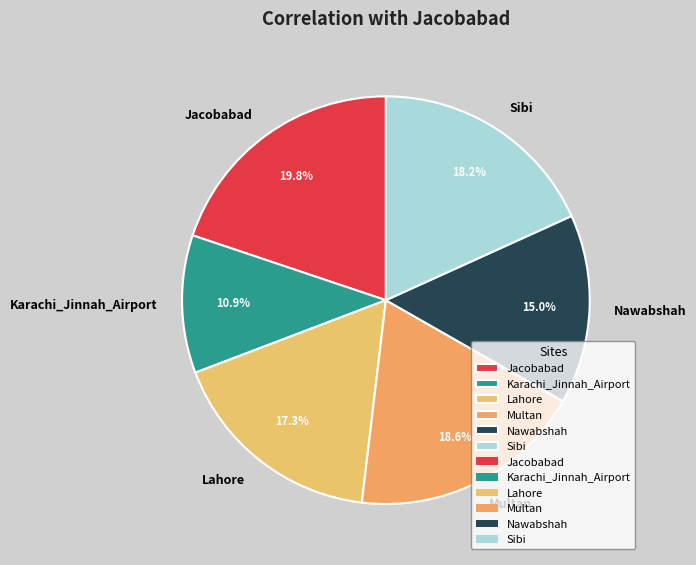

What percentage is the Multan slice, to the nearest percent?

19%